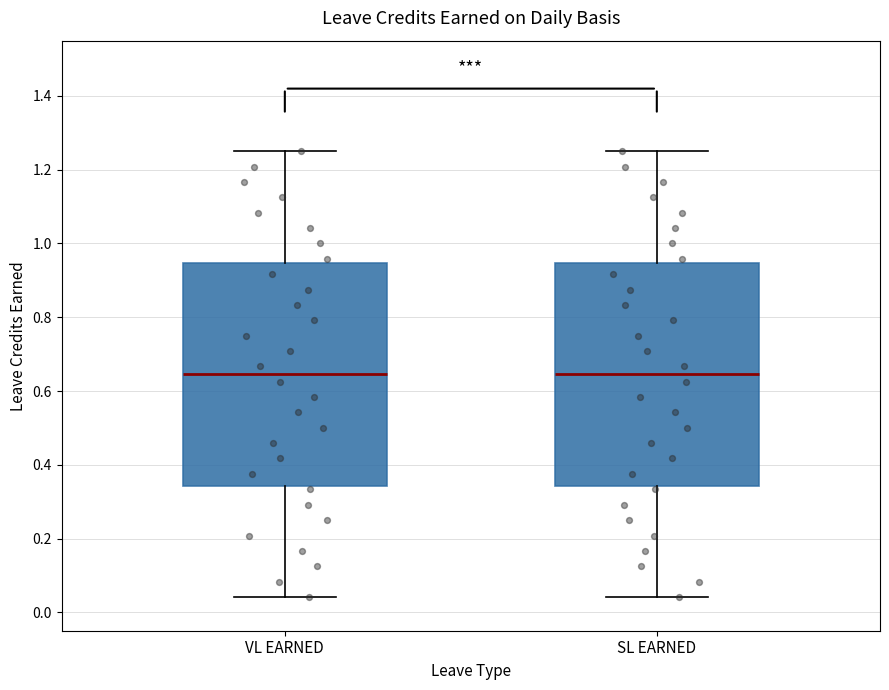

Where is the lower edge of the box for SL EARNED on the y-axis? The values are not printed on the chart, so give them approximately, as read against the axis.

0.34